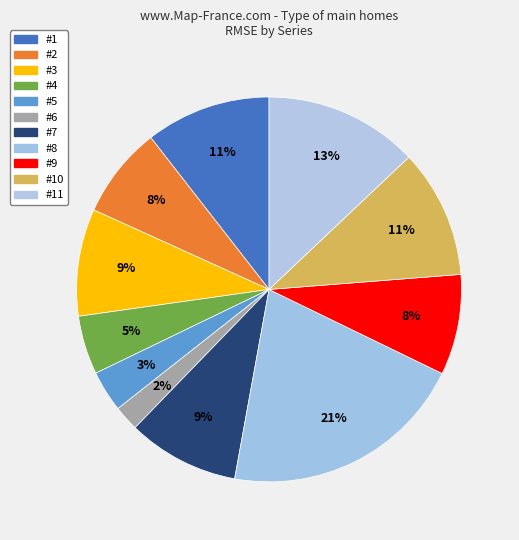

Rank the categories by value from highest to lowest.

#8, #11, #10, #1, #7, #3, #9, #2, #4, #5, #6